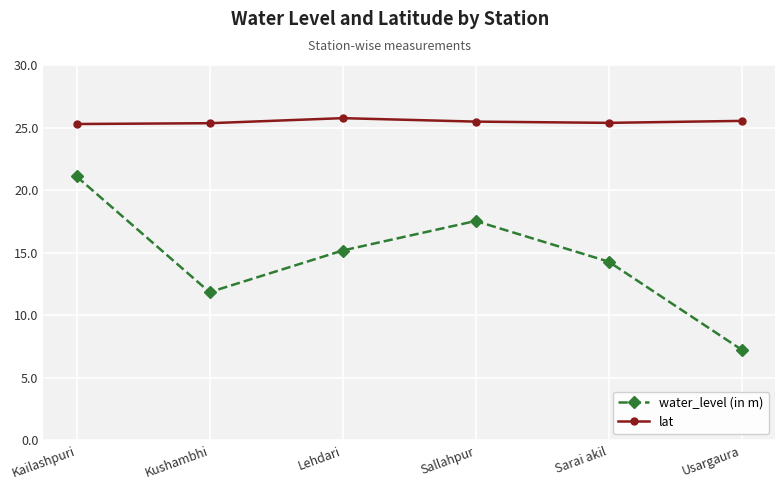

What is the average value of the water_level (in m) series?

14.5